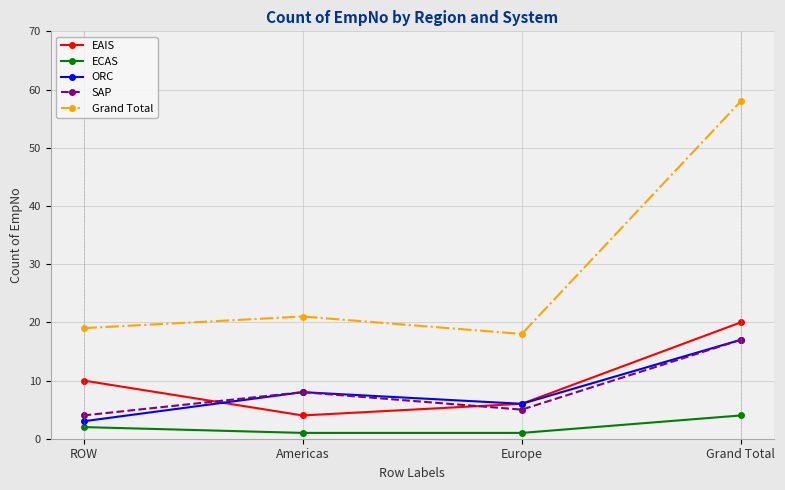

Is it true that SAP equals 17 at Grand Total?

True